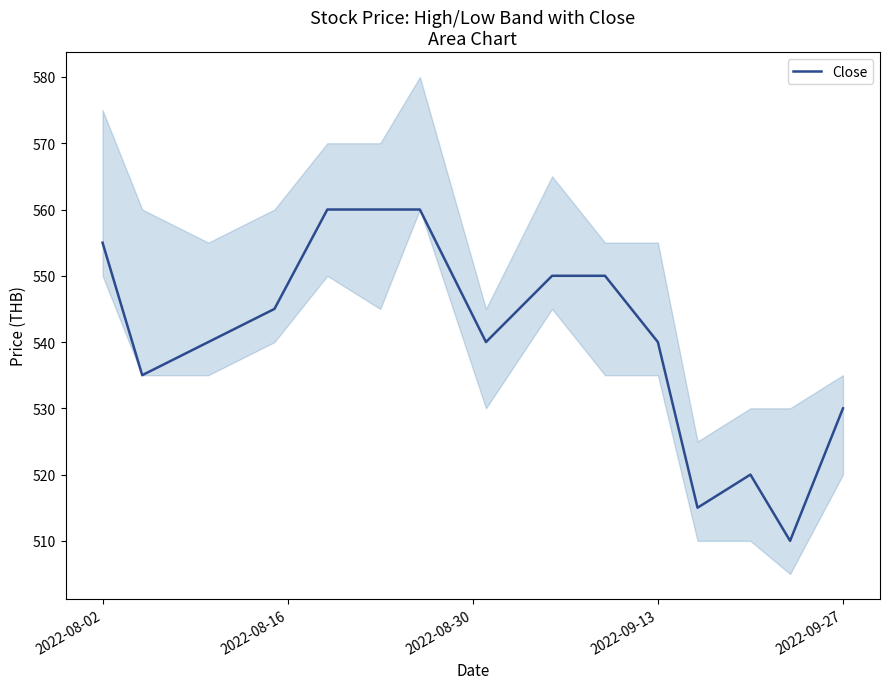

What is the highest value of the Close series?

560